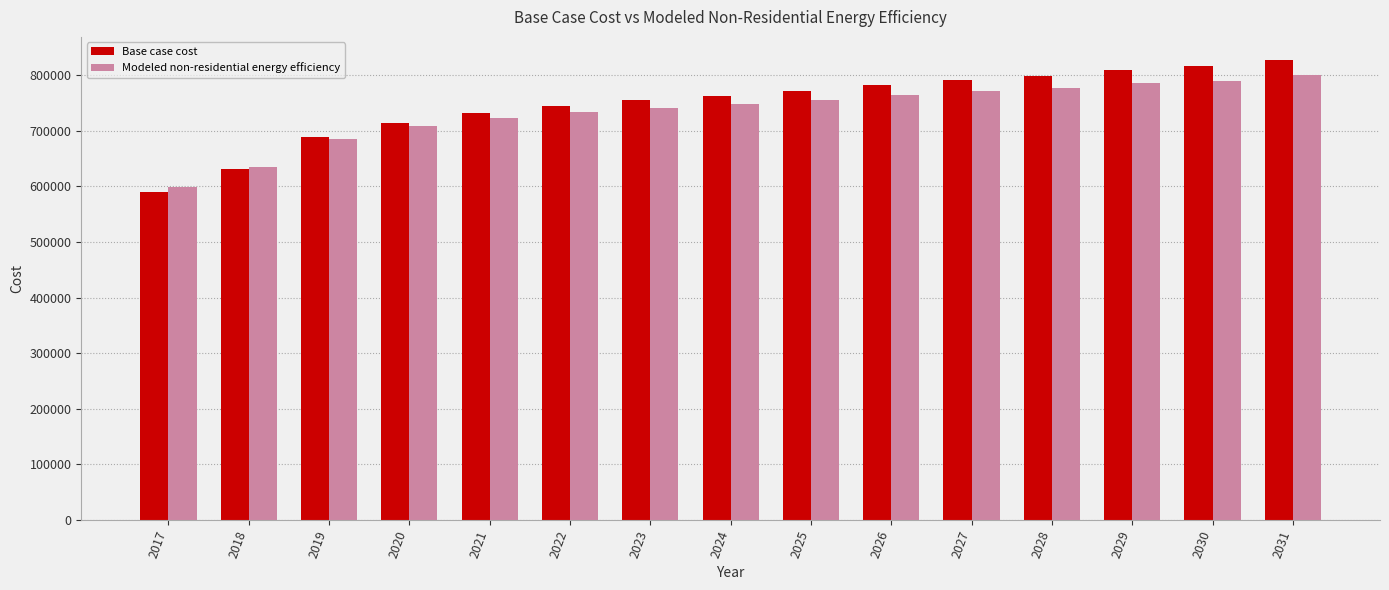

Is it true that Base case cost equals 792224.7 at 2027?

True